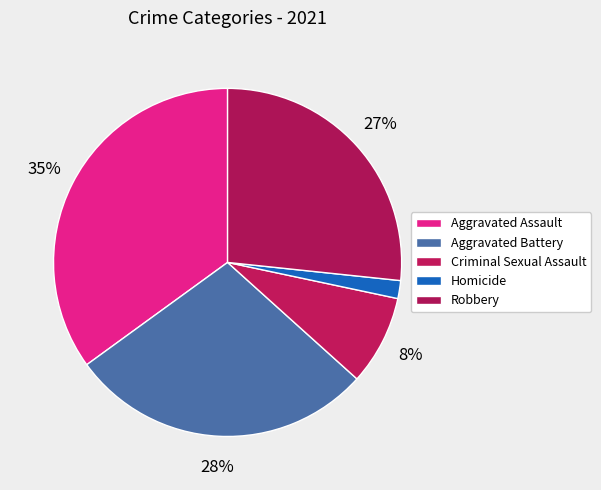

True or false: Criminal Sexual Assault accounts for 8% of the total.

True